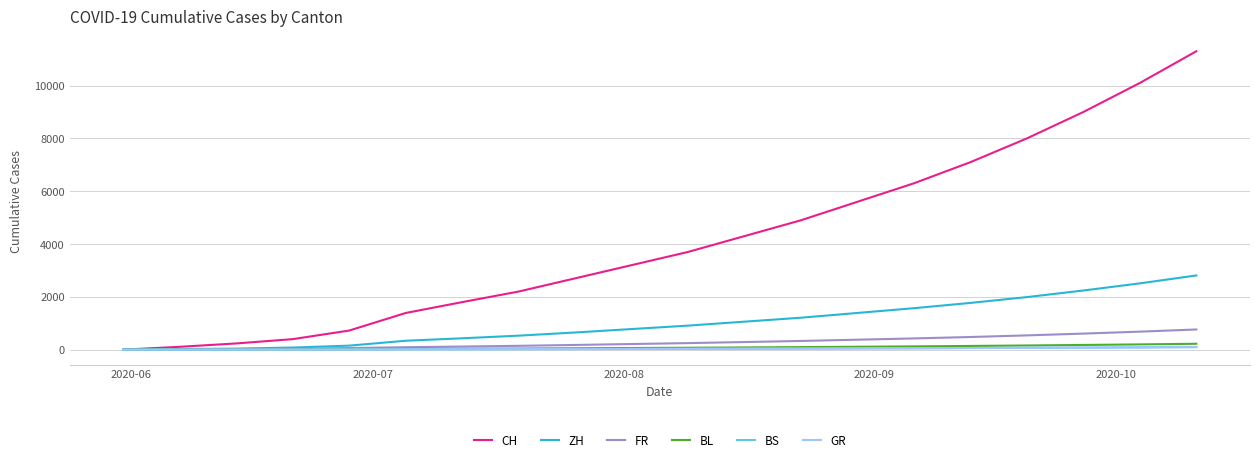

At how many categories does at least one series exceed 6828?

5